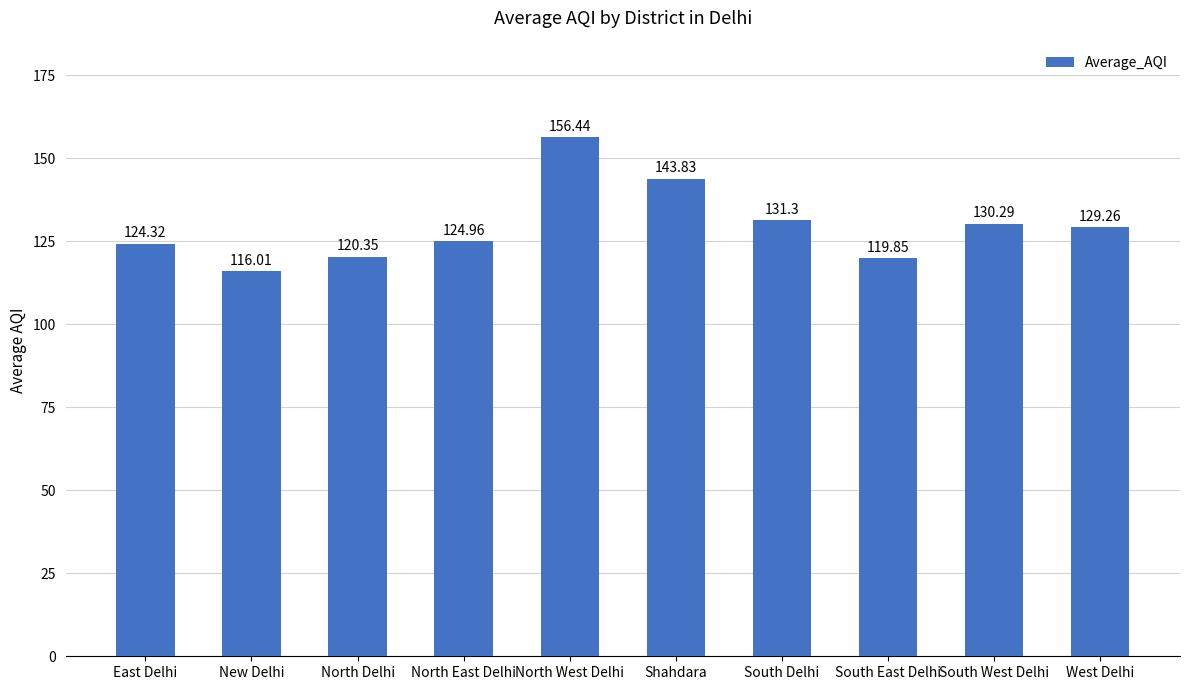

What is the greatest value displayed?

156.4